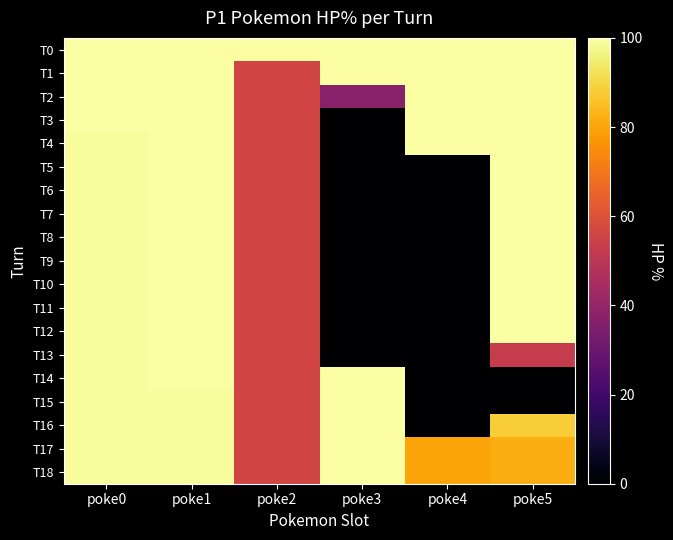

Reading left to right, what are all the values shown in this chart?

T0: poke0=100	poke1=100	poke2=100	poke3=100	poke4=100	poke5=100
T1: poke0=100	poke1=100	poke2=56	poke3=100	poke4=100	poke5=100
T2: poke0=100	poke1=100	poke2=56	poke3=37	poke4=100	poke5=100
T3: poke0=100	poke1=100	poke2=56	poke3=0	poke4=100	poke5=100
T4: poke0=99	poke1=100	poke2=56	poke3=0	poke4=100	poke5=100
T5: poke0=99	poke1=100	poke2=56	poke3=0	poke4=0	poke5=100
T6: poke0=99	poke1=100	poke2=56	poke3=0	poke4=0	poke5=100
T7: poke0=99	poke1=100	poke2=56	poke3=0	poke4=0	poke5=100
T8: poke0=99	poke1=100	poke2=56	poke3=0	poke4=0	poke5=100
T9: poke0=99	poke1=100	poke2=56	poke3=0	poke4=0	poke5=100
T10: poke0=99	poke1=100	poke2=56	poke3=0	poke4=0	poke5=100
T11: poke0=99	poke1=100	poke2=56	poke3=0	poke4=0	poke5=100
T12: poke0=99	poke1=100	poke2=56	poke3=0	poke4=0	poke5=100
T13: poke0=99	poke1=100	poke2=56	poke3=0	poke4=0	poke5=53
T14: poke0=99	poke1=100	poke2=56	poke3=100	poke4=0	poke5=0
T15: poke0=99	poke1=99	poke2=56	poke3=100	poke4=0	poke5=0
T16: poke0=99	poke1=99	poke2=56	poke3=100	poke4=0	poke5=88
T17: poke0=99	poke1=99	poke2=56	poke3=100	poke4=80	poke5=82
T18: poke0=99	poke1=99	poke2=56	poke3=100	poke4=80	poke5=82